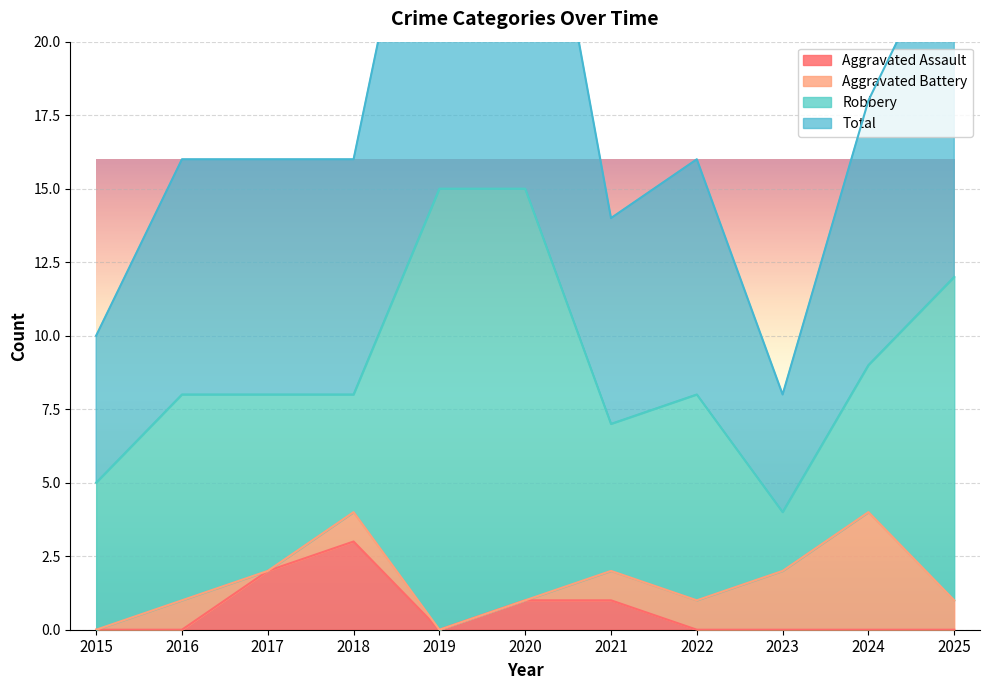

Which category has the highest value in the Aggravated Assault series?

2018